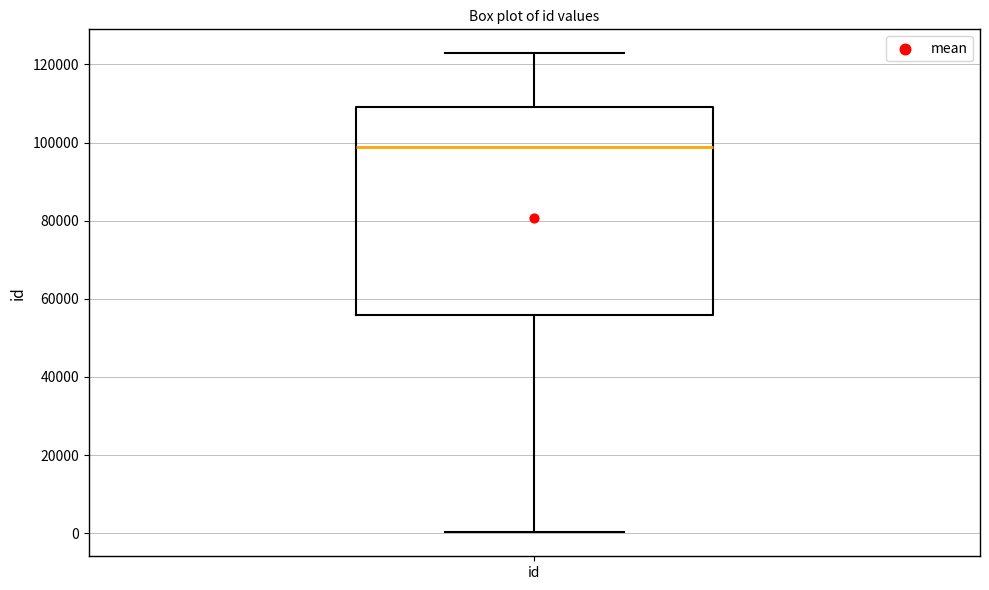

Read this box plot against the y-axis: the position of the median line, the range covered by the box, and the ends of both whiskers. The values are not printed on the chart, so give them approximately, as read against the axis.

median 98000, box 56000 to 110000, whiskers 0 to 122000